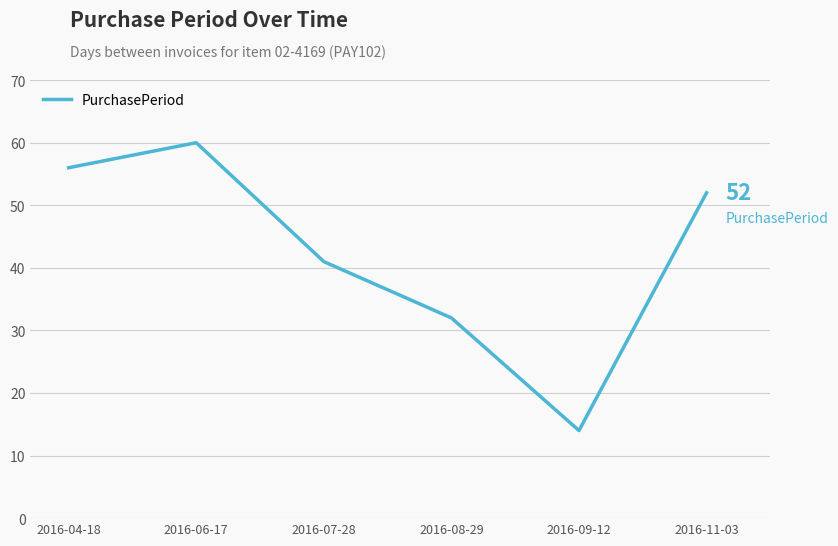

What is the ratio of the value at 2016-08-29 to the value at 2016-11-03?

0.6